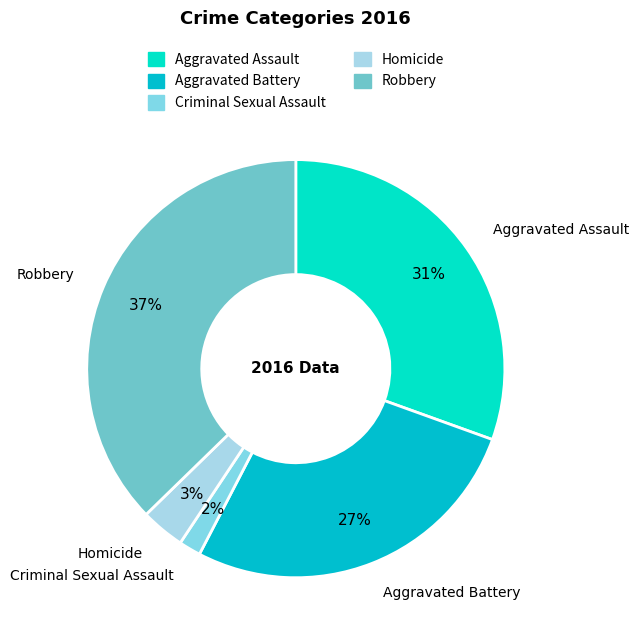

To the nearest percent, what percentage of the pie is Criminal Sexual Assault?

2%